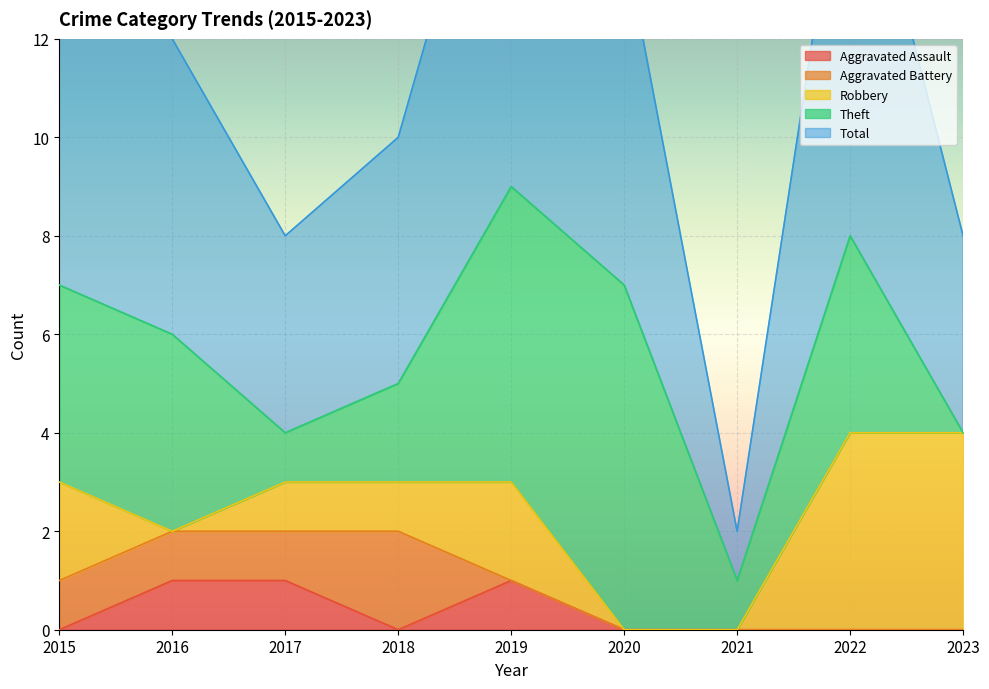

Between 2017 and 2020, which series saw the biggest shift?

Theft